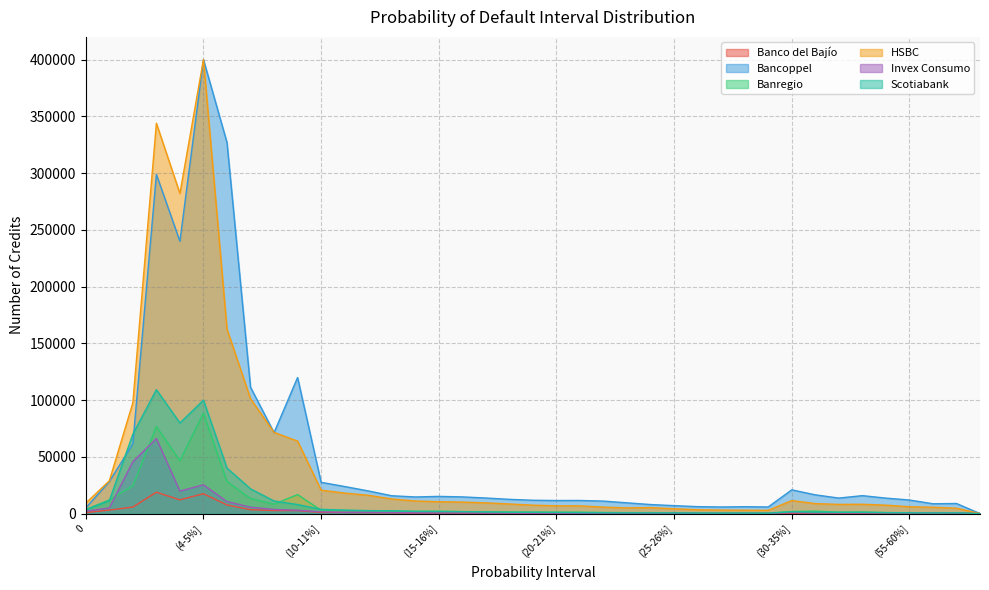

How many values in the Banco del Bajío series exceed 450?

19